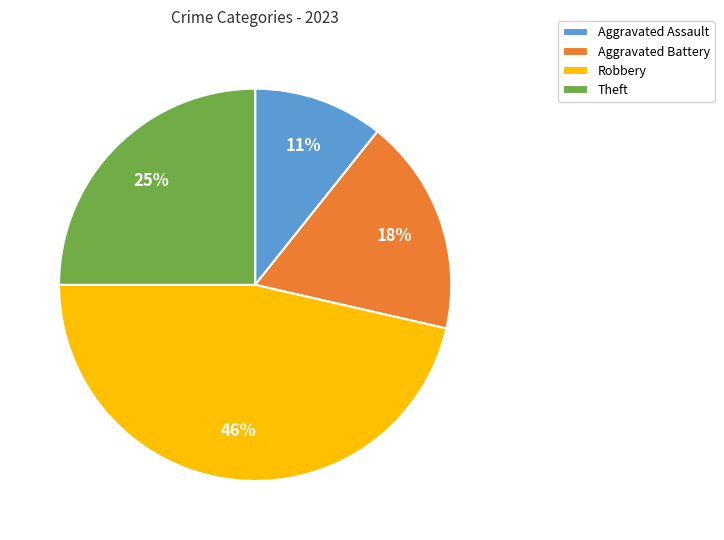

True or false: Aggravated Battery accounts for 18% of the total.

True